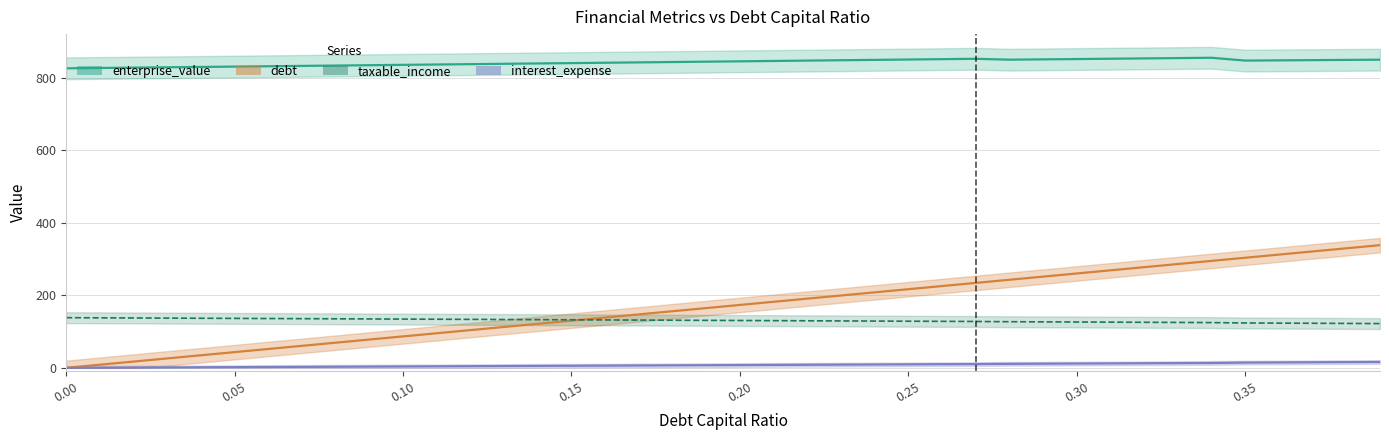

What is the total value across all series at 0.2?

1156.8